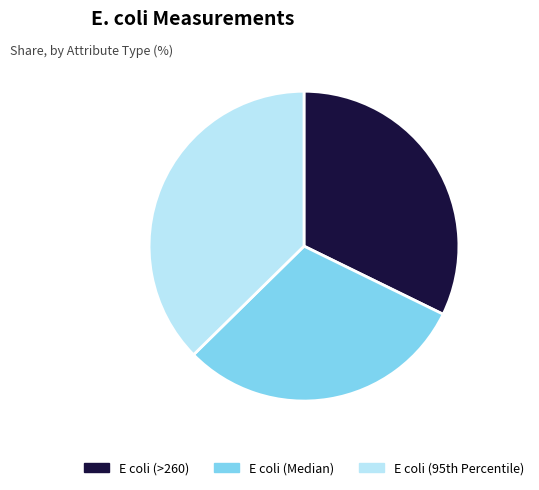

Is the sum of E coli (Median) and E coli (>260) greater than half?

Yes